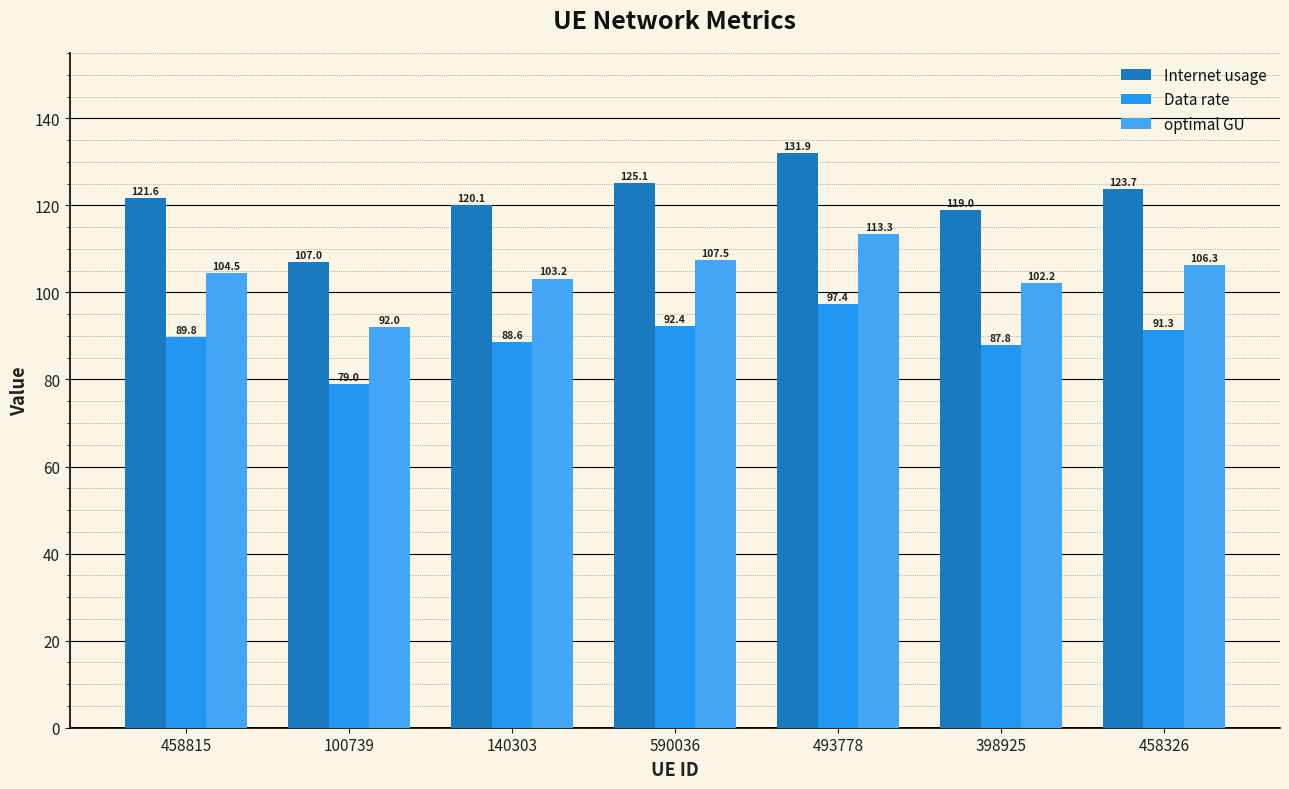

Which label corresponds to the largest value in the chart?

493778